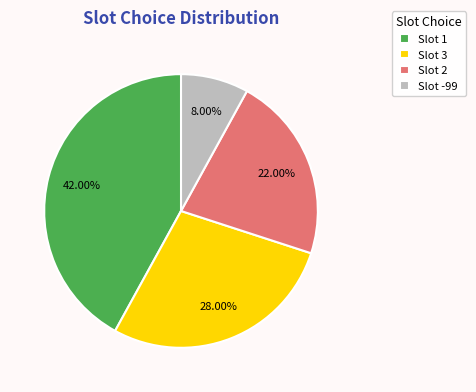

Is there a majority slice in this chart?

No